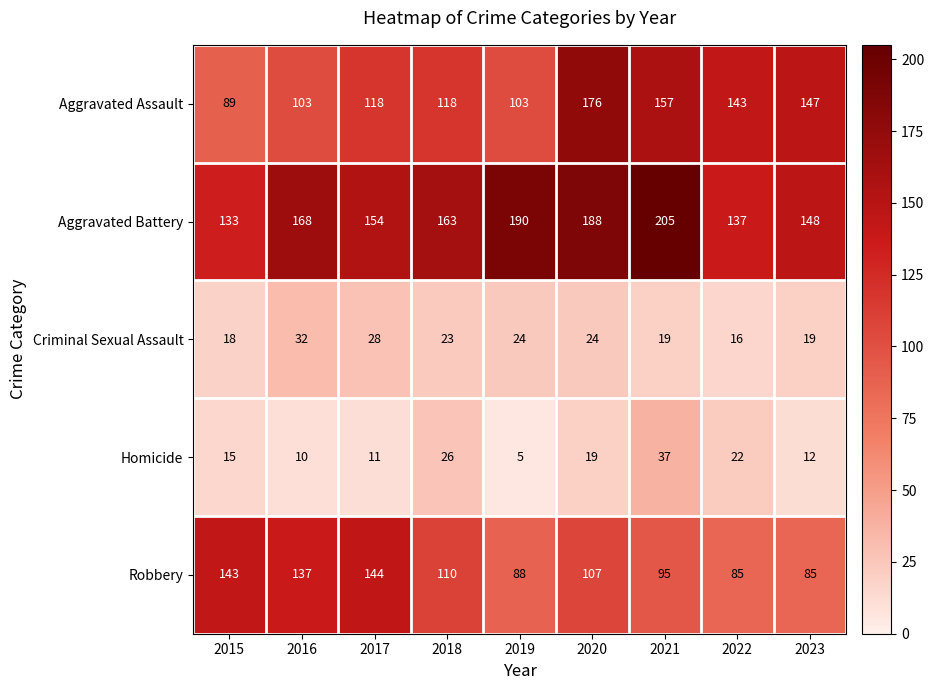

What is the difference between the second highest and second lowest values in the Aggravated Battery series?

53